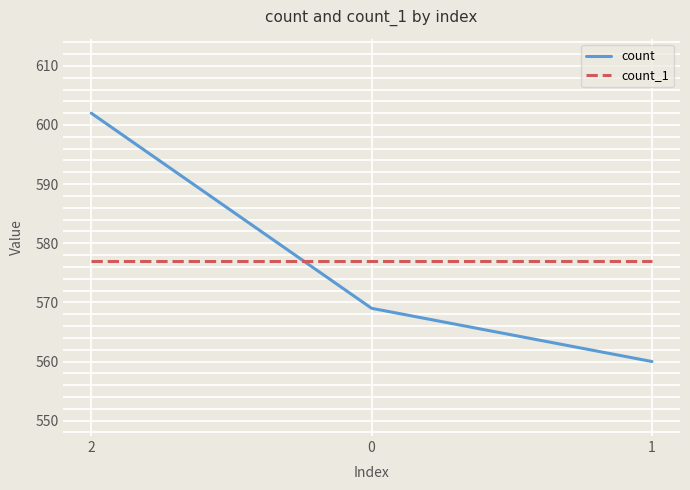

True or false: count_1 has a value of 792 at 0.

False